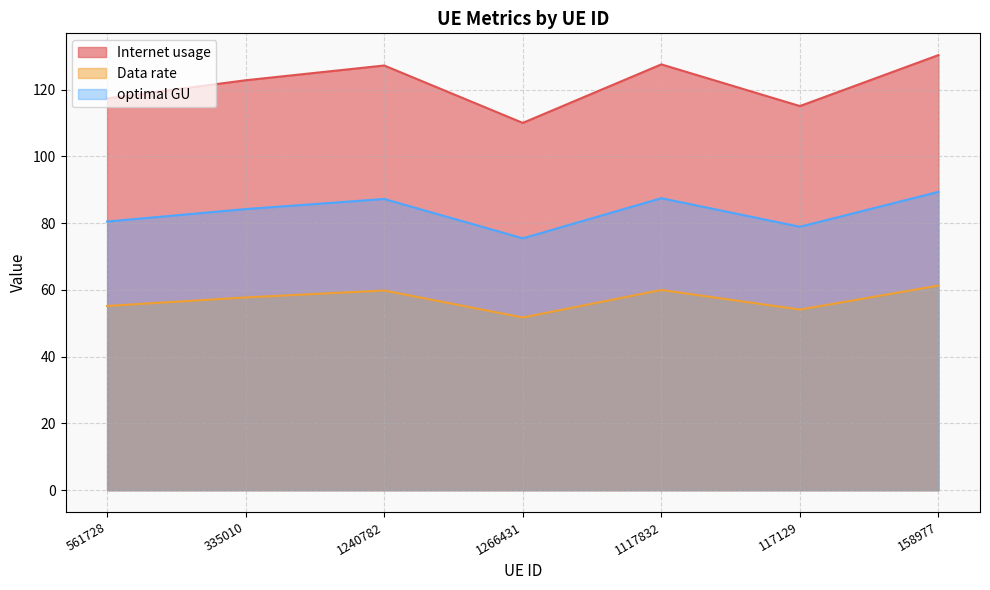

True or false: Data rate has a value of 60.0 at 1117832.

True